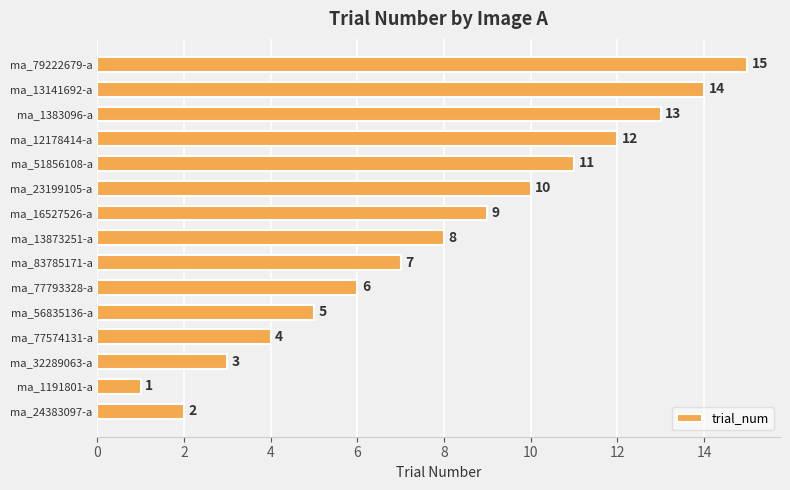

List the labels in order of value, largest first.

ma_79222679-a, ma_13141692-a, ma_1383096-a, ma_12178414-a, ma_51856108-a, ma_23199105-a, ma_16527526-a, ma_13873251-a, ma_83785171-a, ma_77793328-a, ma_56835136-a, ma_77574131-a, ma_32289063-a, ma_24383097-a, ma_1191801-a